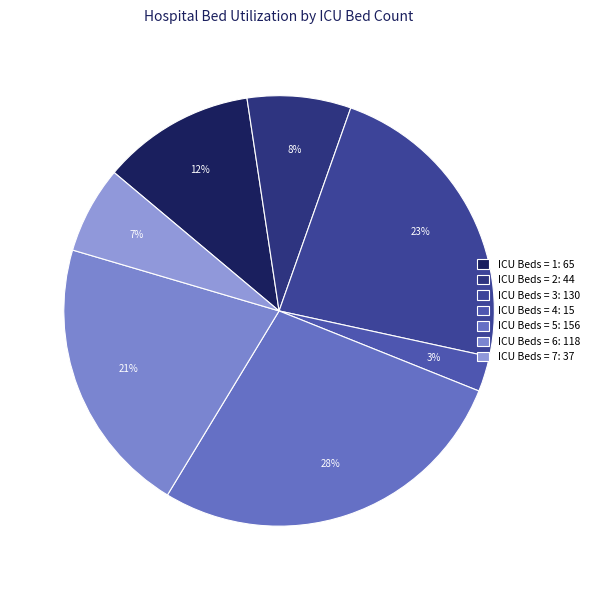

How many slices are in this pie chart?

7